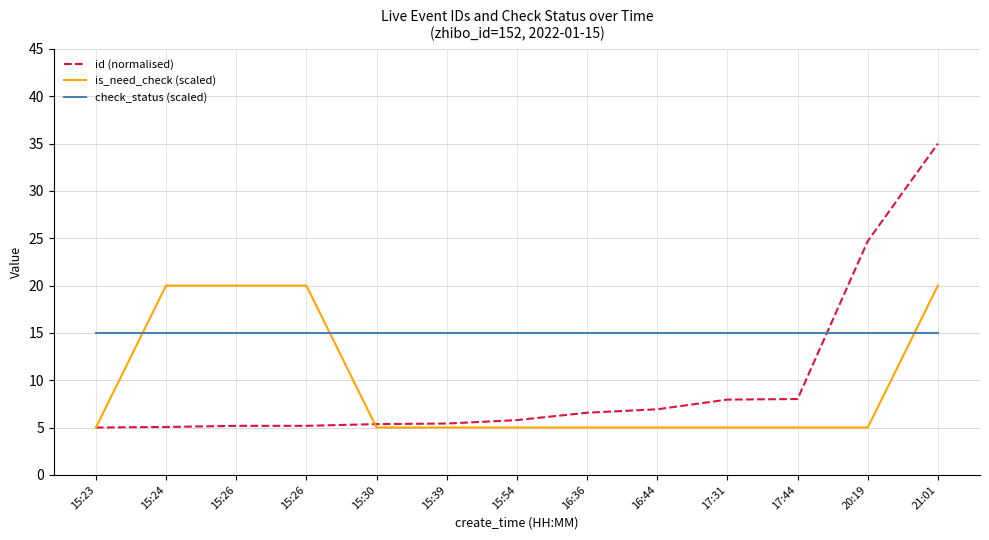

What is the minimum value shown in the chart?

5.0